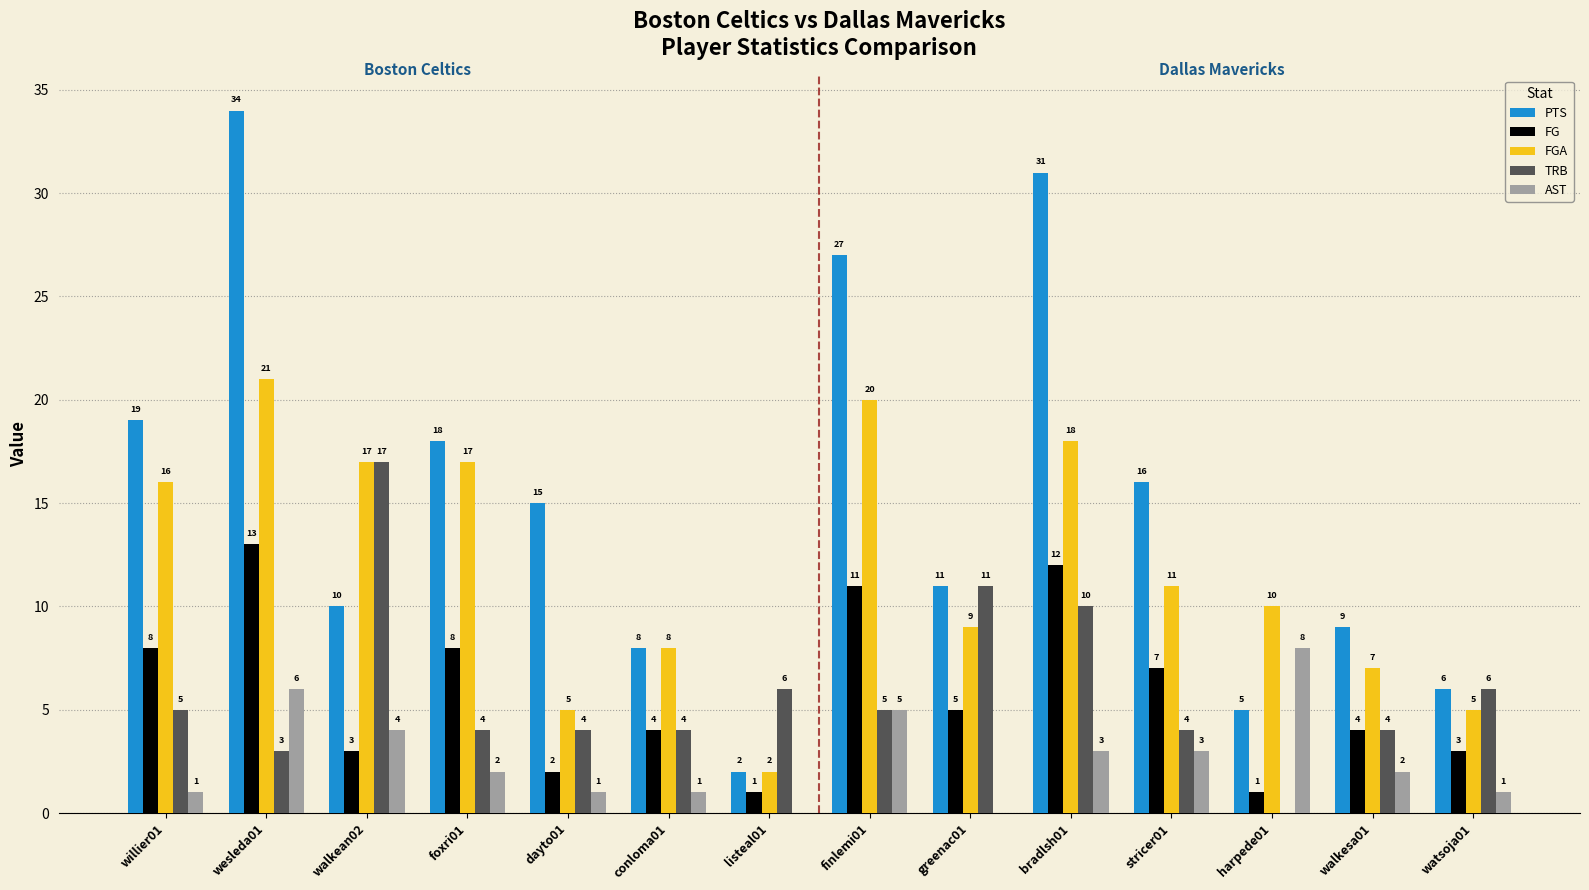

What is the maximum value for AST?

8